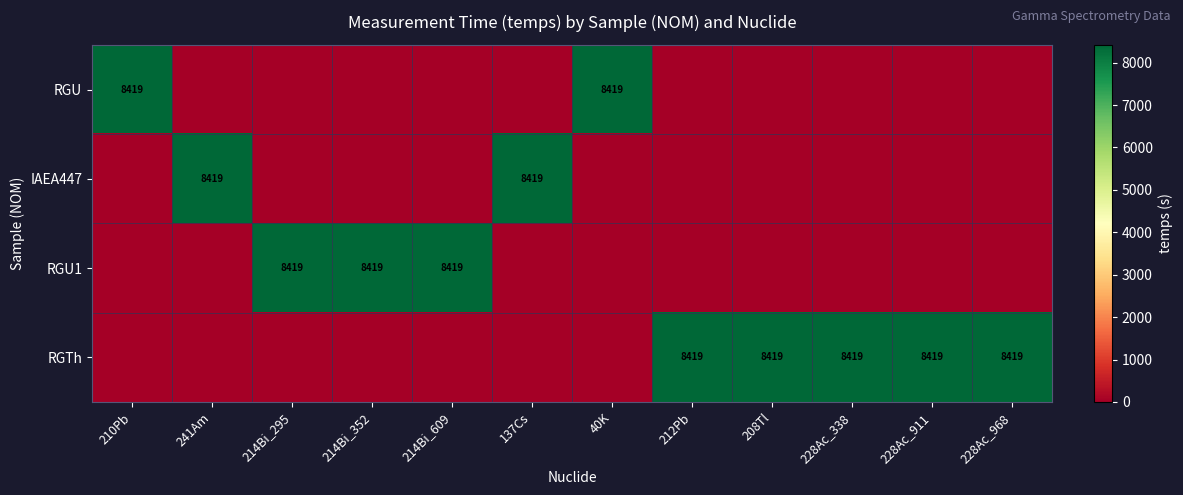

How many categories are shown in the chart?

12